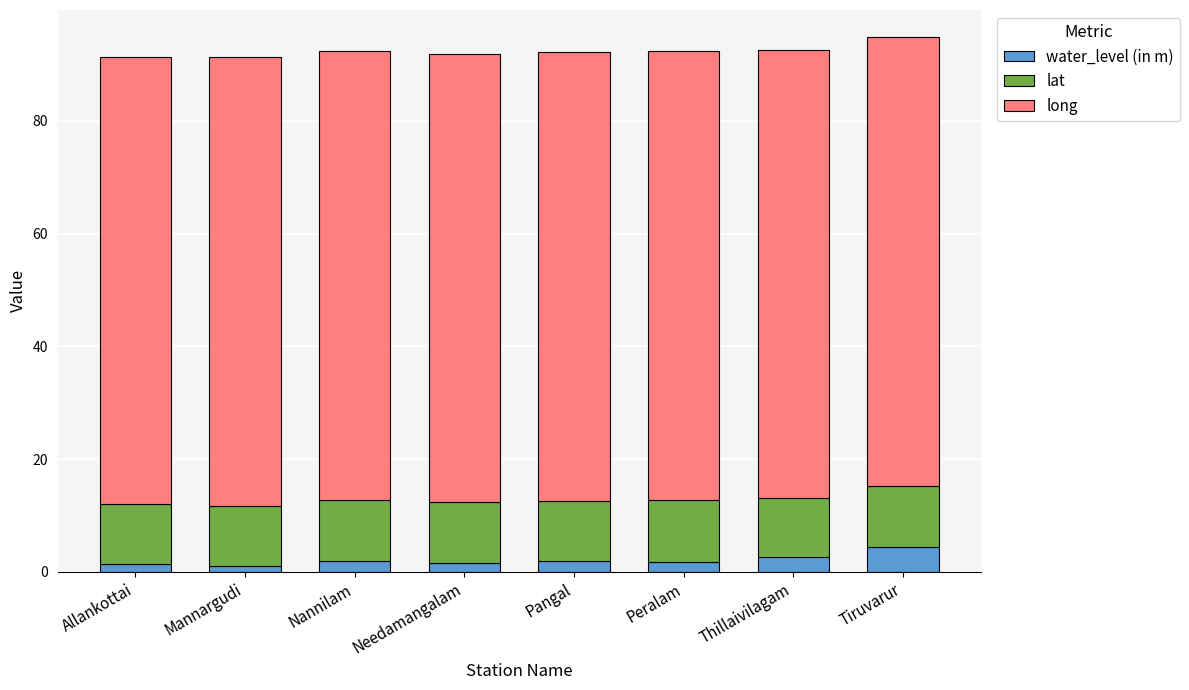

What is the average value of the water_level (in m) series?

2.1